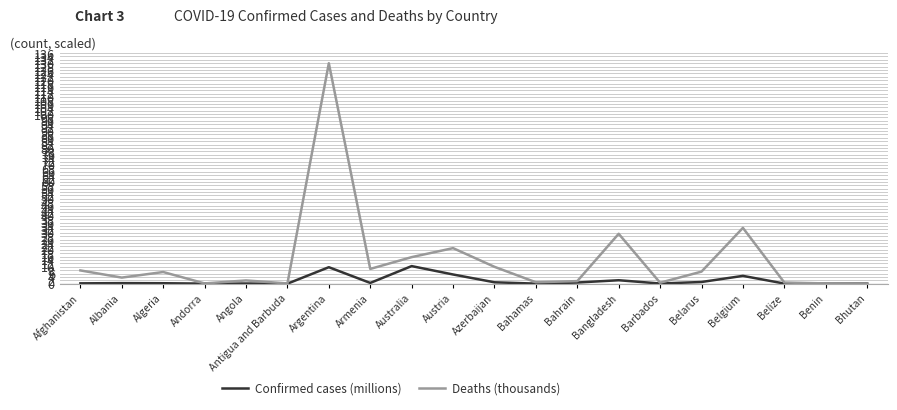

The value of Confirmed cases (millions) at Benin is 0.0. True or false?

True